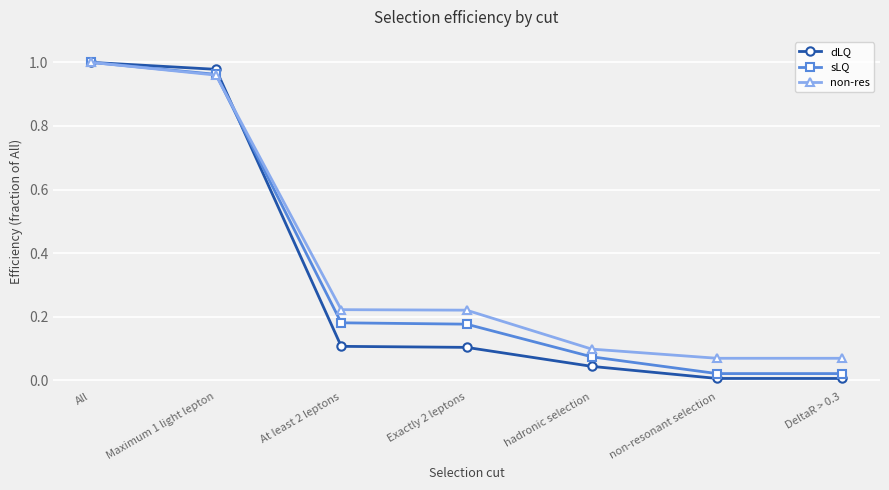

What are all the series names shown in the legend?

dLQ, sLQ, non-res